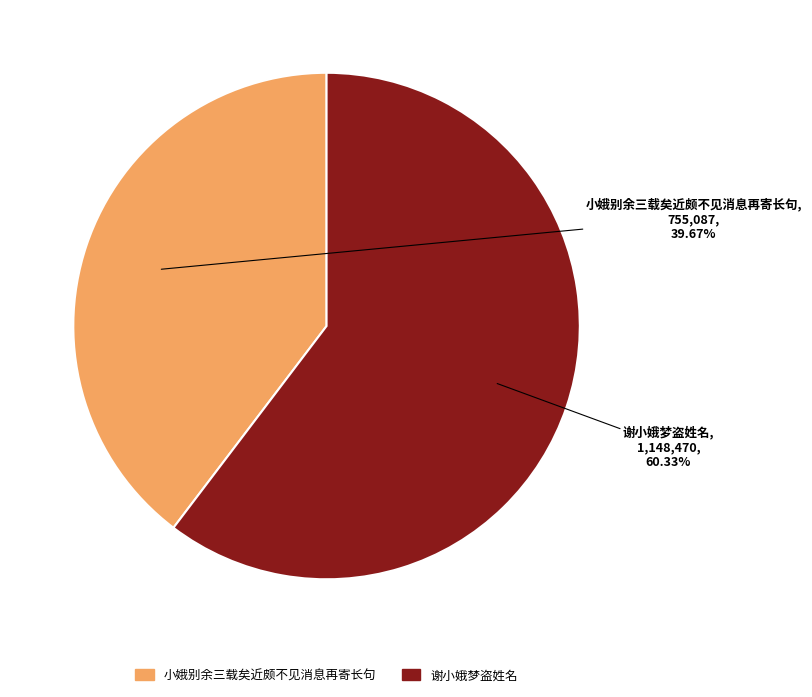

Which has a higher value, 小娥别余三载矣近颇不见消息再寄长句 or 谢小娥梦盗姓名?

谢小娥梦盗姓名